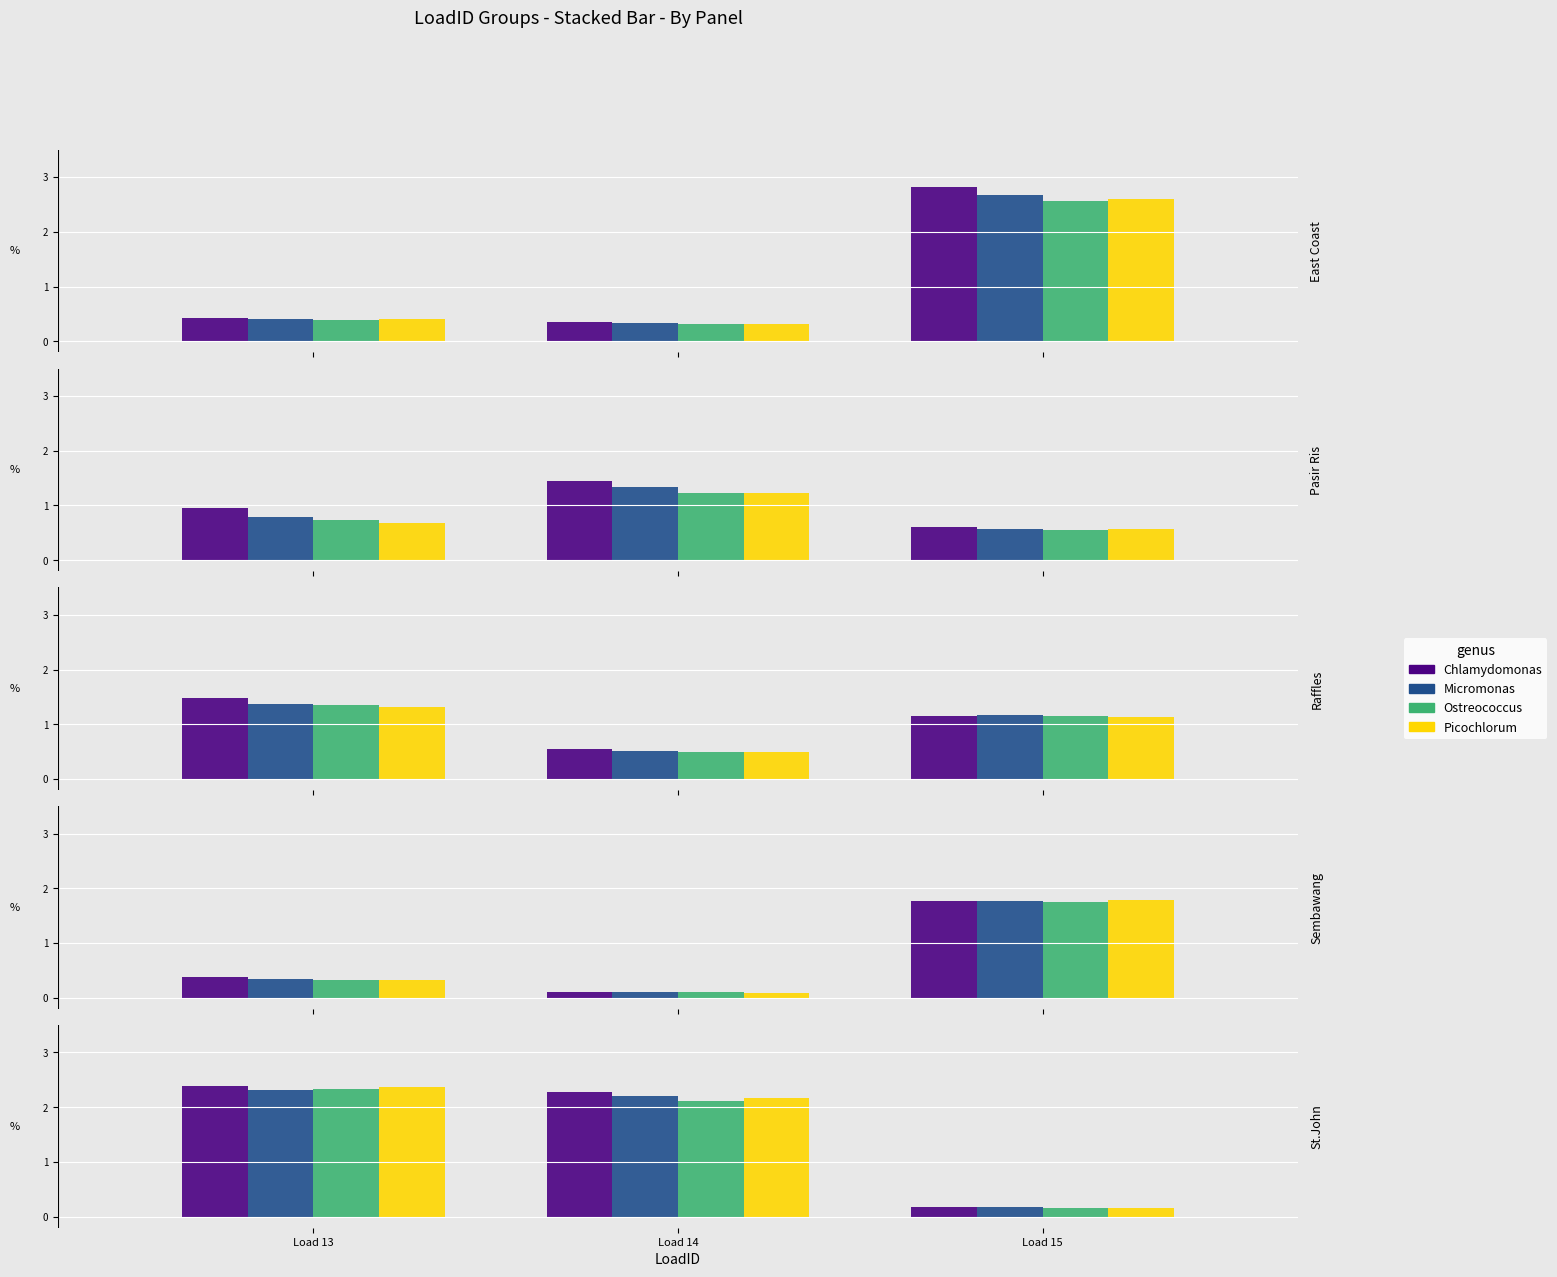

What are all the series names shown in the legend?

Chlamydomonas, Micromonas, Ostreococcus, Picochlorum